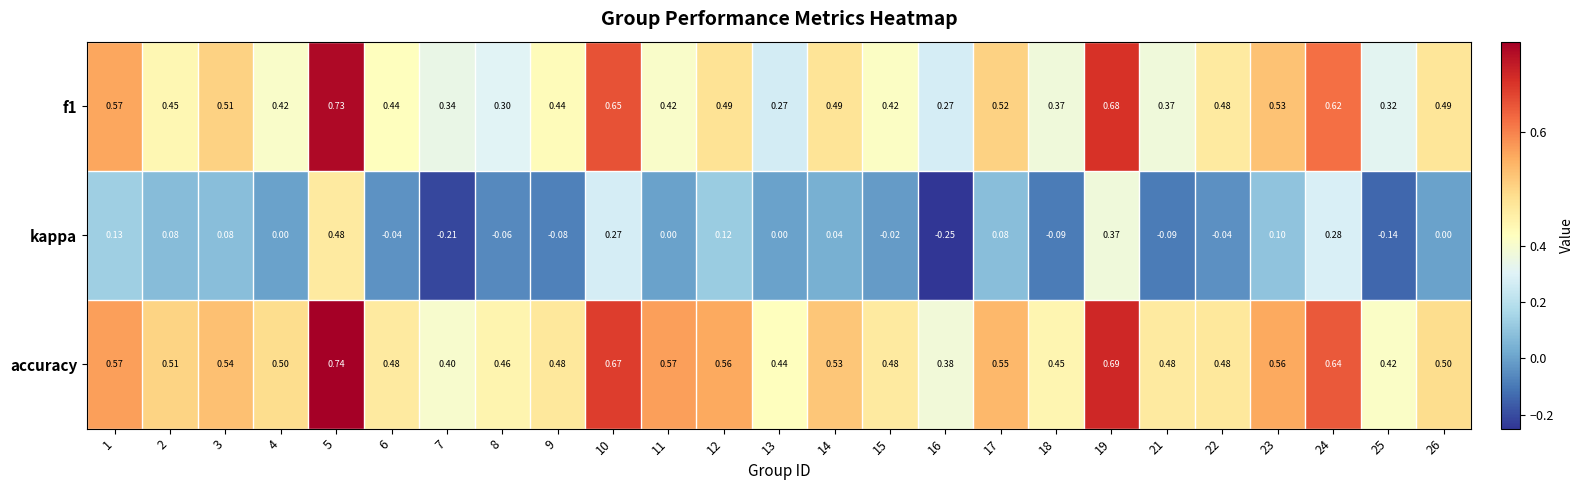

Which series has the widest spread of values?

kappa